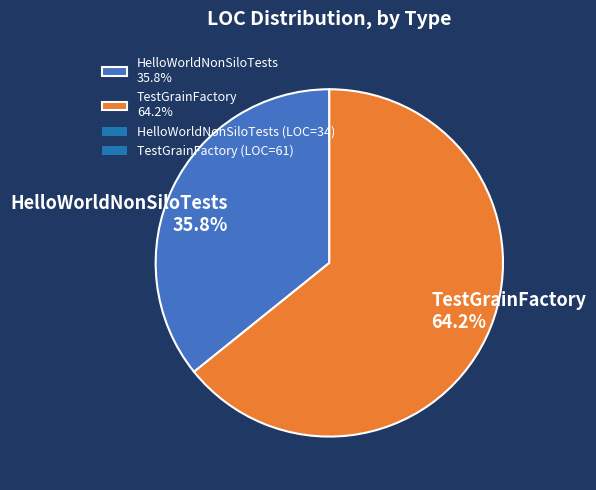

How many segments does this pie chart have?

2